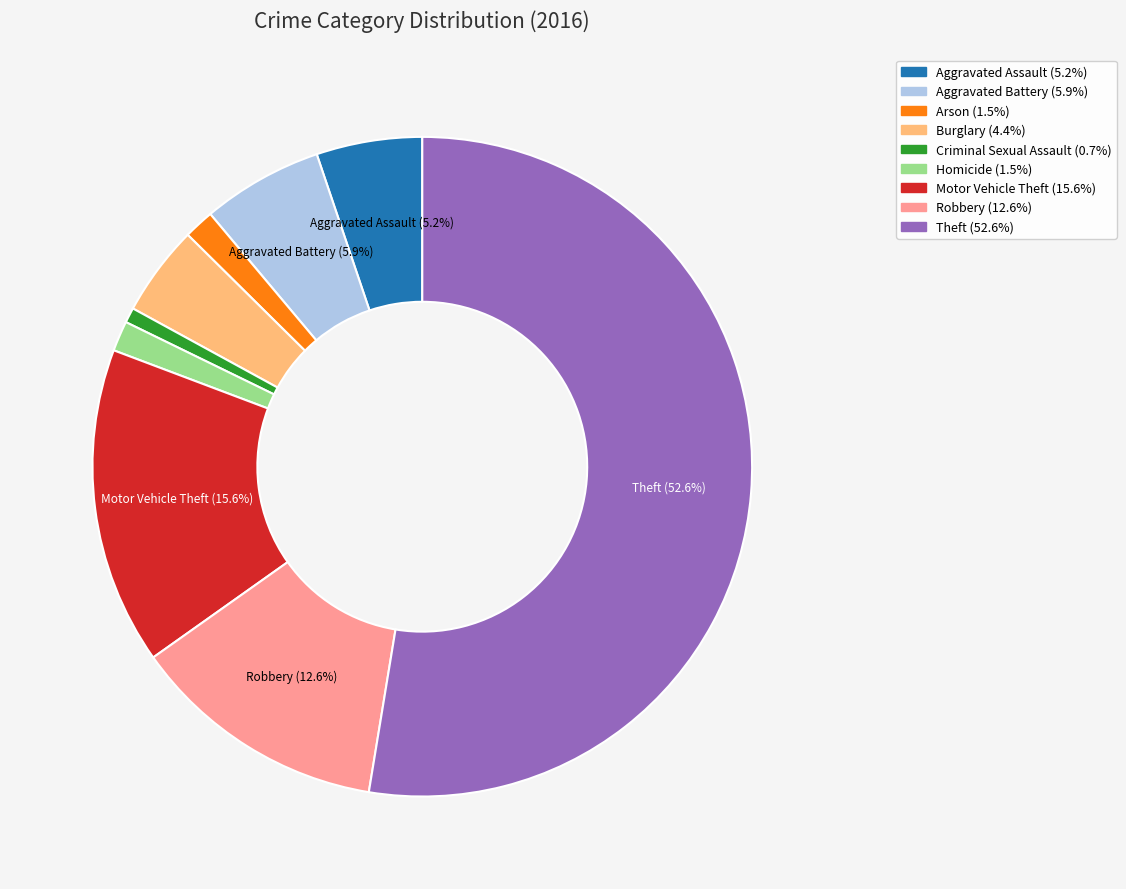

To the nearest percent, what is the combined percentage of Burglary and Aggravated Assault?

10%